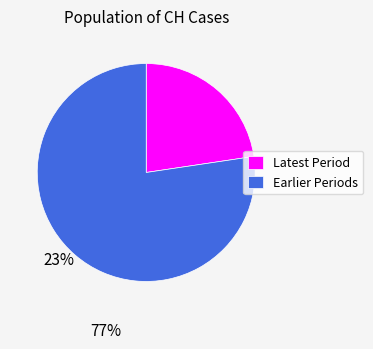

Is it true that Latest Period is 23% of the pie?

True